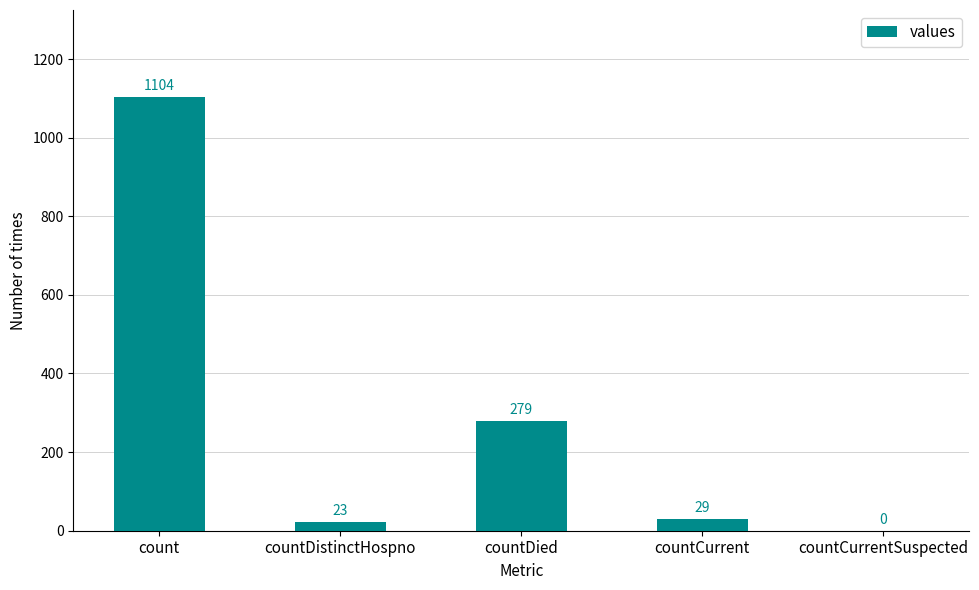

How many values are above zero?

4